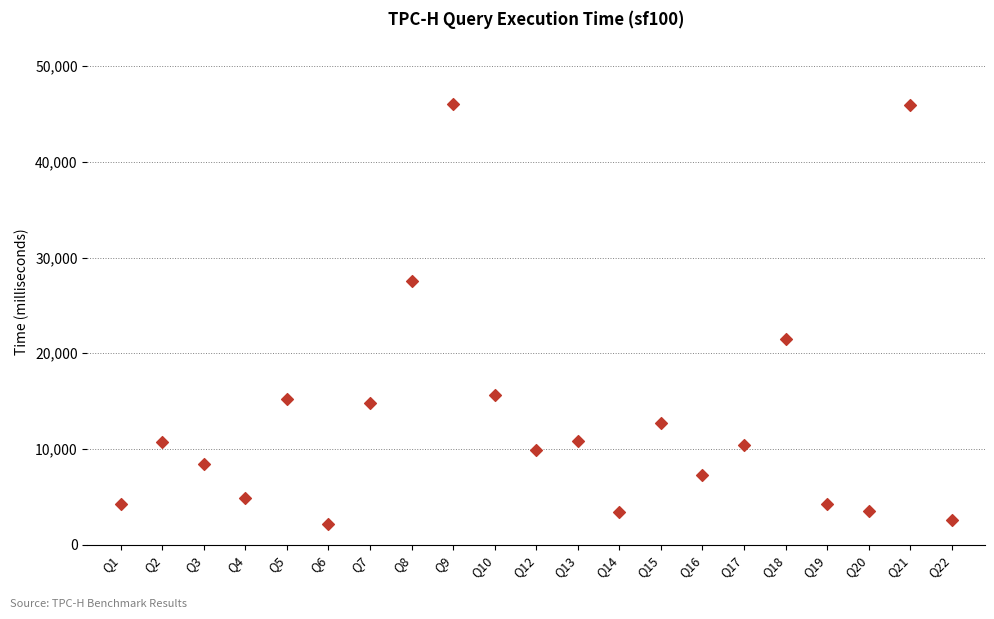

What Y value in the scatter plot is closest to 24105?

21460